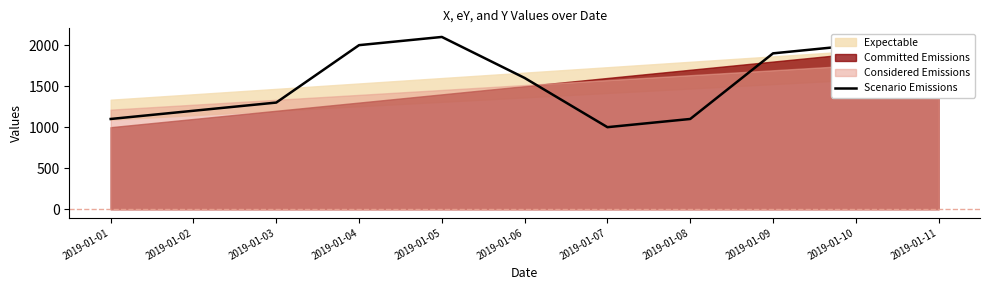

What is the change in value from 2019-01-09 to 2019-01-10?

+100